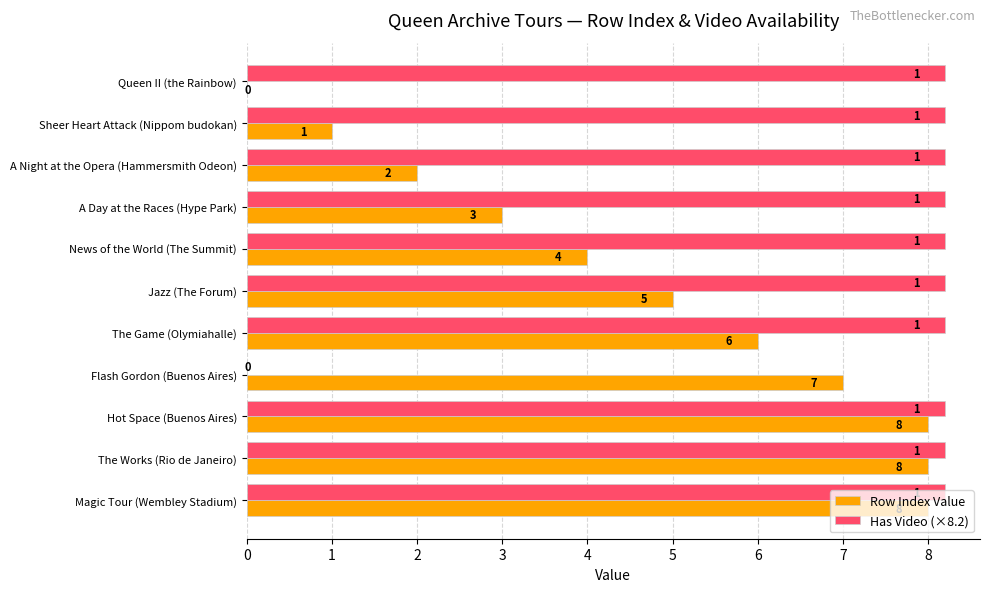

What value does the Row Index Value series have at A Night at the Opera (Hammersmith Odeon)?

2.0